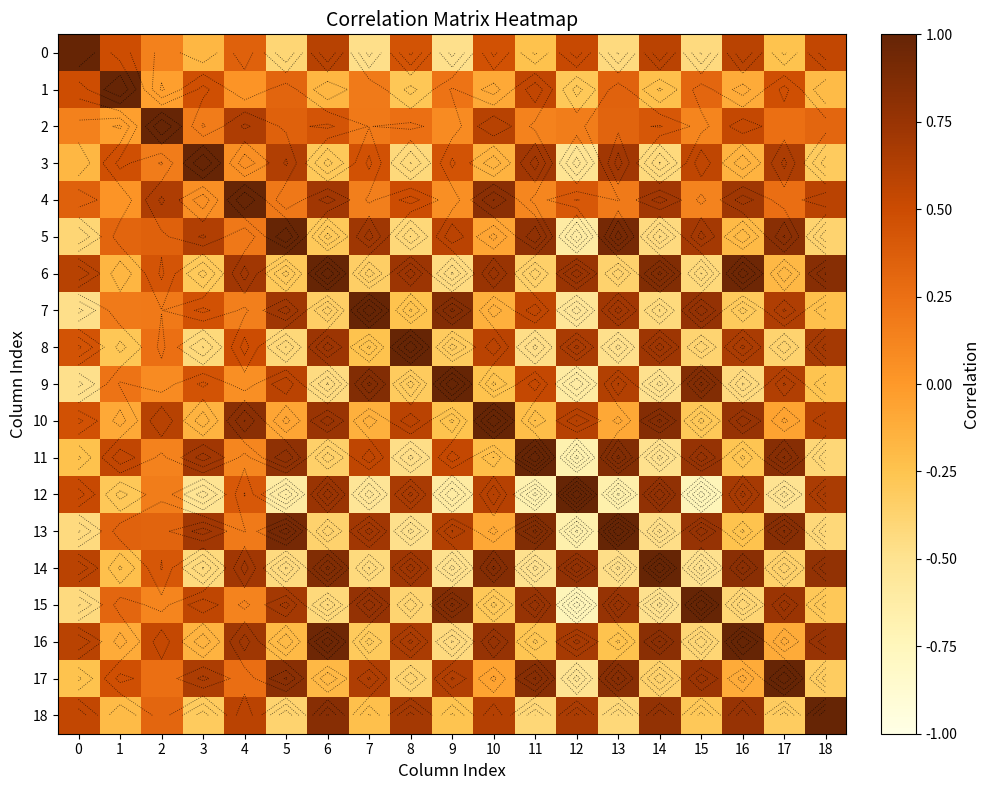

List the series in order of their peak value, lowest first.

0, 1, 2, 3, 4, 5, 6, 7, 8, 9, 10, 11, 12, 13, 14, 15, 16, 17, 18